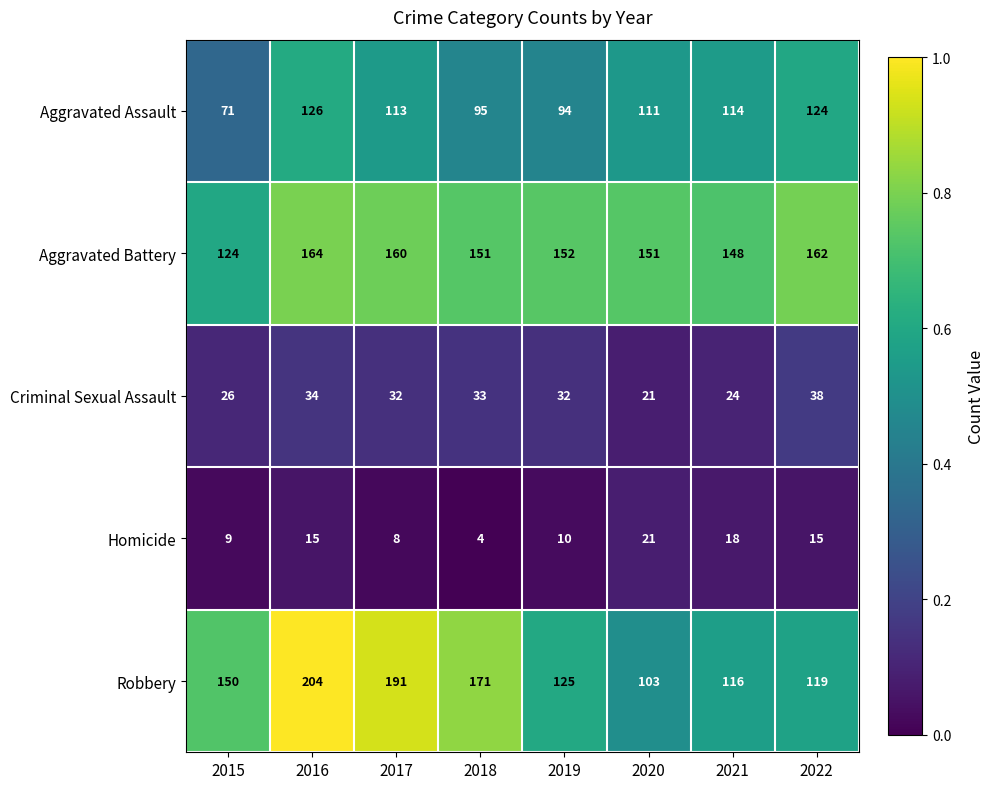

What is the spread (max minus min) of values at 2022?

147